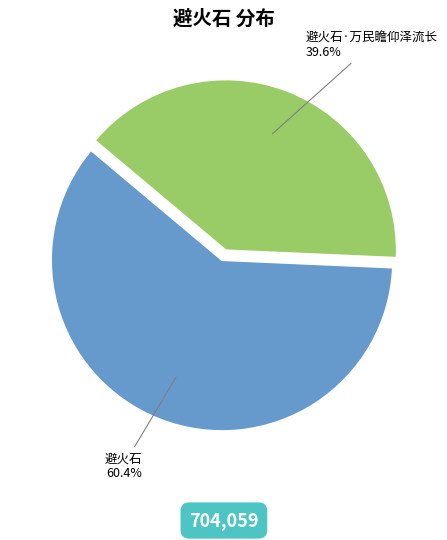

What percentage is NOT represented by 避火石·万民瞻仰泽流长?

60.4%